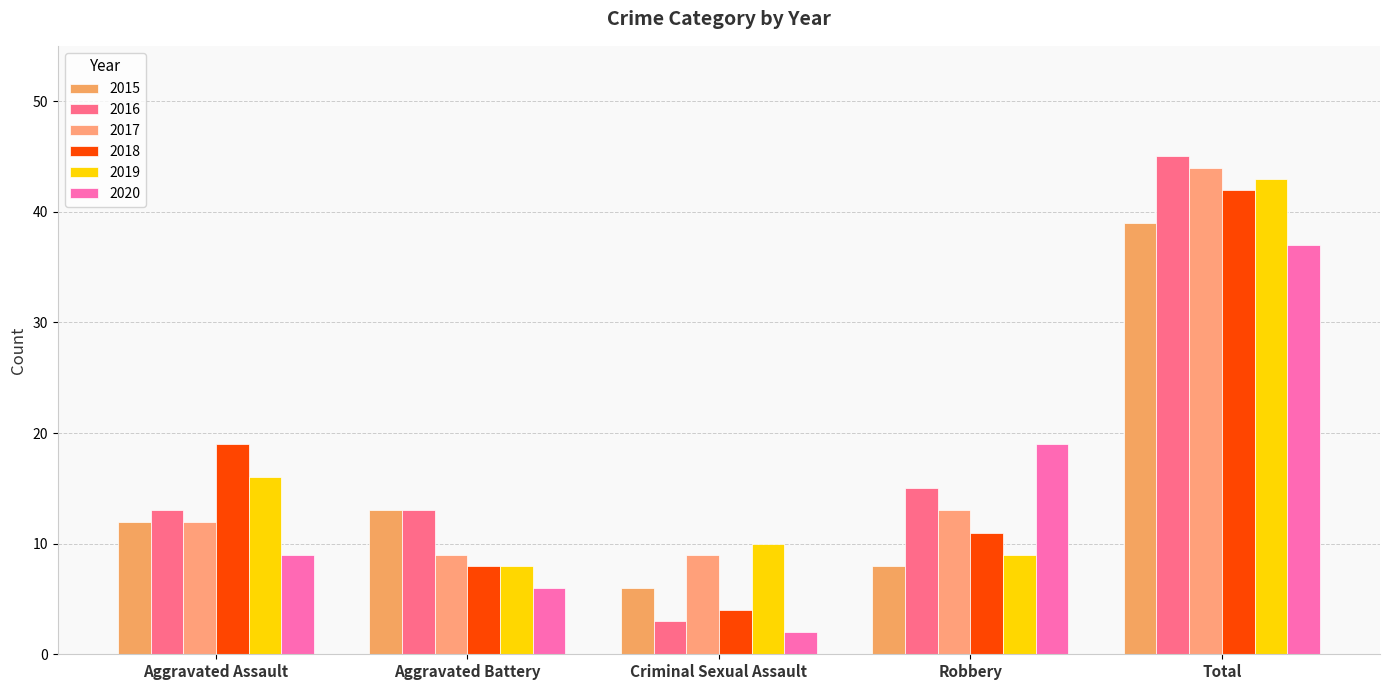

What is the total value across all series at Aggravated Assault?

81